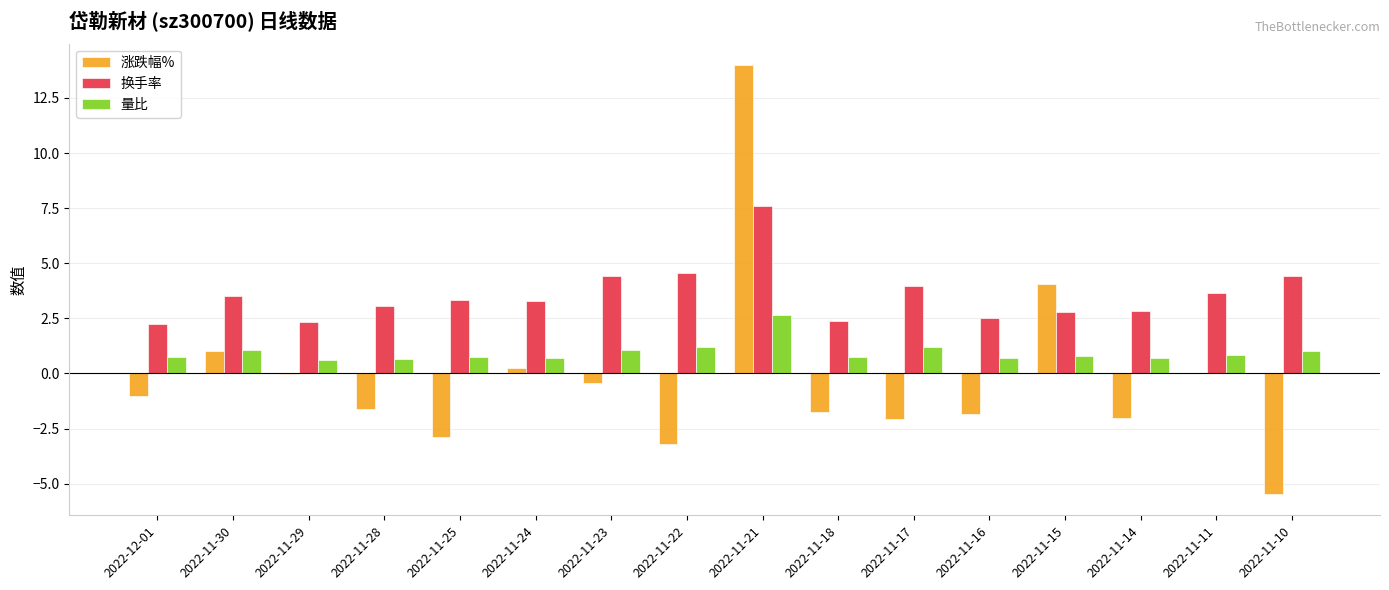

How many categories are shown in the chart?

16